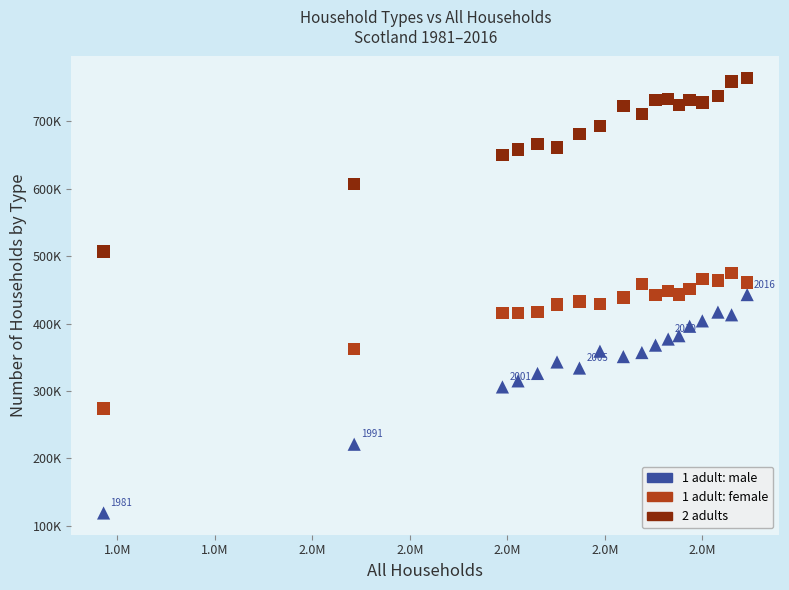

Which series reaches the maximum Y coordinate?

2 adults